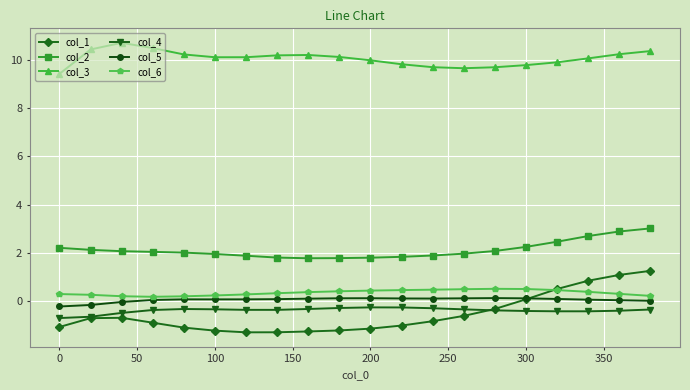

At how many categories does at least one series exceed 8?

20